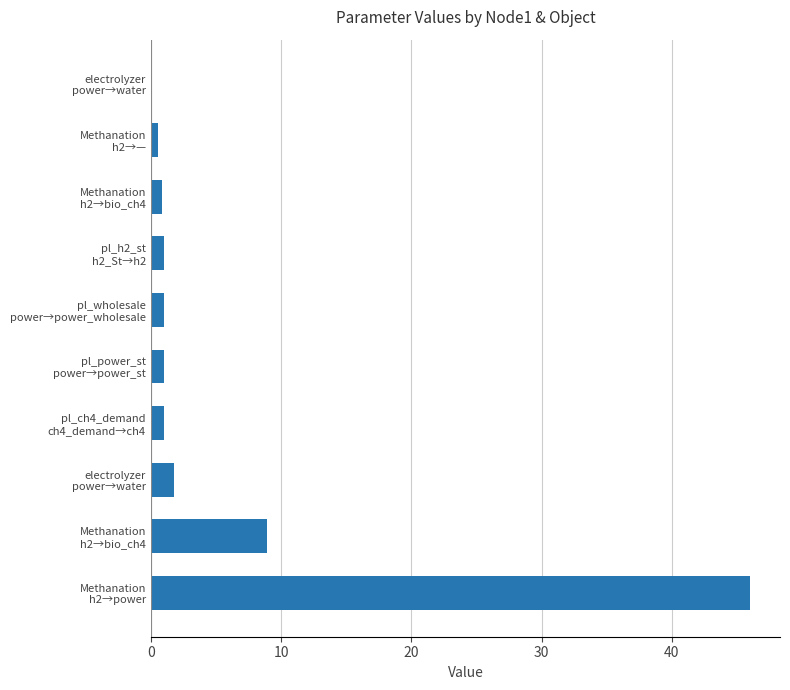

How many categories are shown in the chart?

10